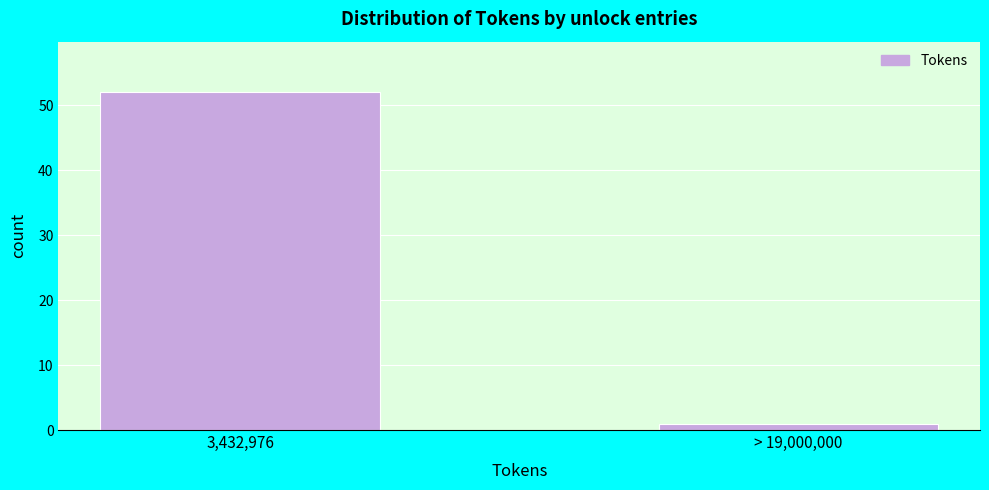

Reading left to right, transcribe all the data shown in this chart.

52	1